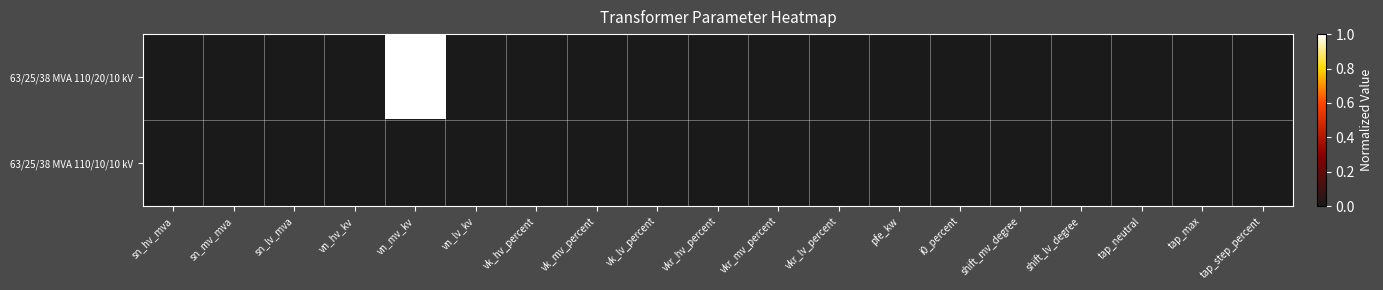

At which category is the sum across all series the highest?

vn_mv_kv